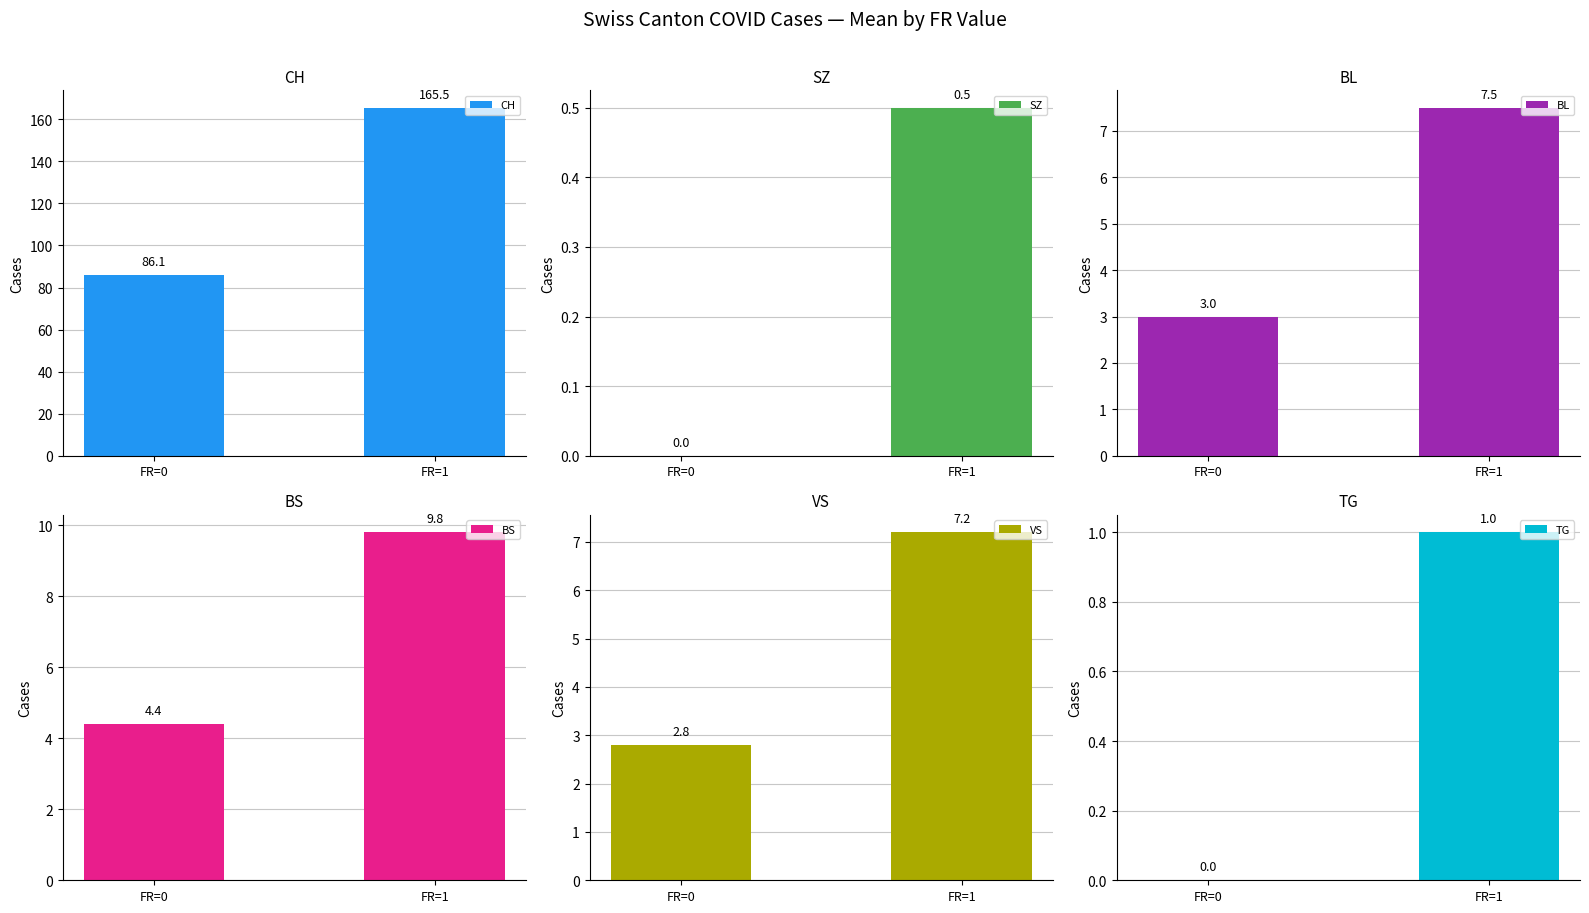

True or false: BL has a value of 13.1 at FR=1.

False